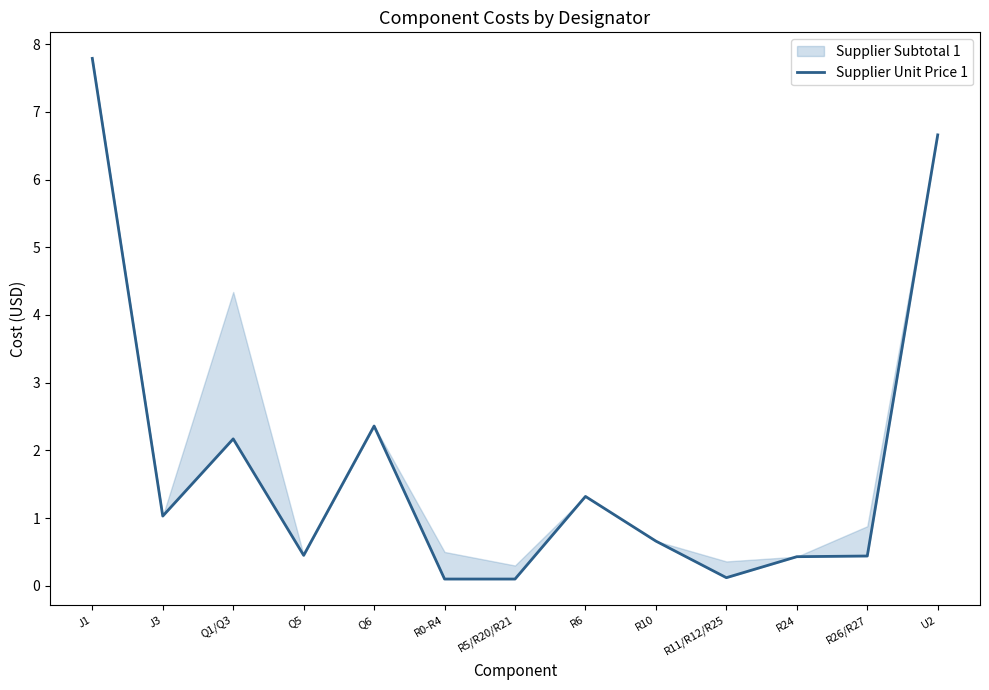

Does the chart have visible grid lines?

No